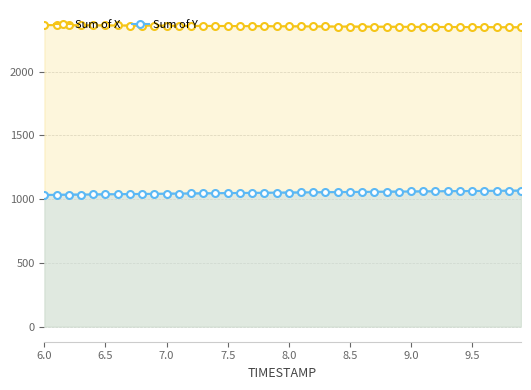

At which label does Sum of X first exceed 2355?

6.0